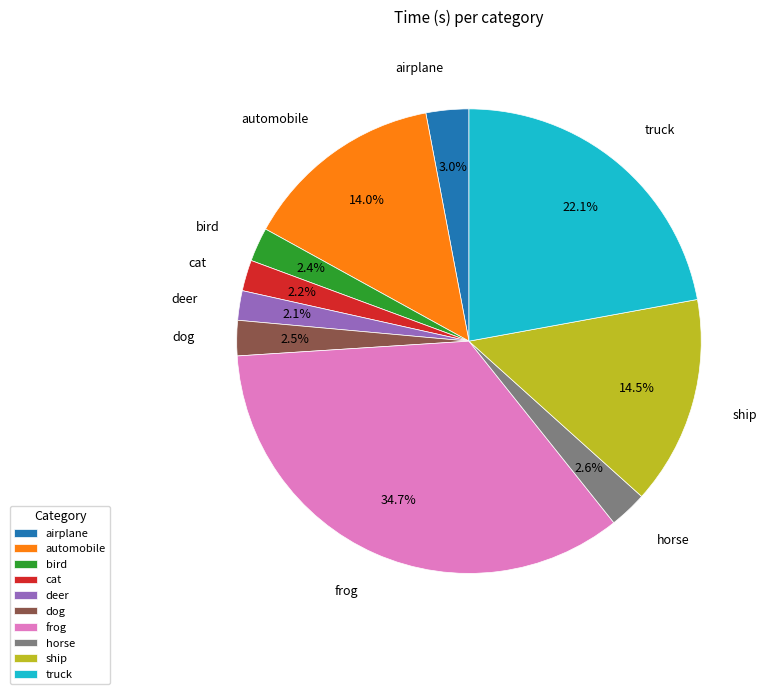

Which category has the biggest portion of the pie?

frog